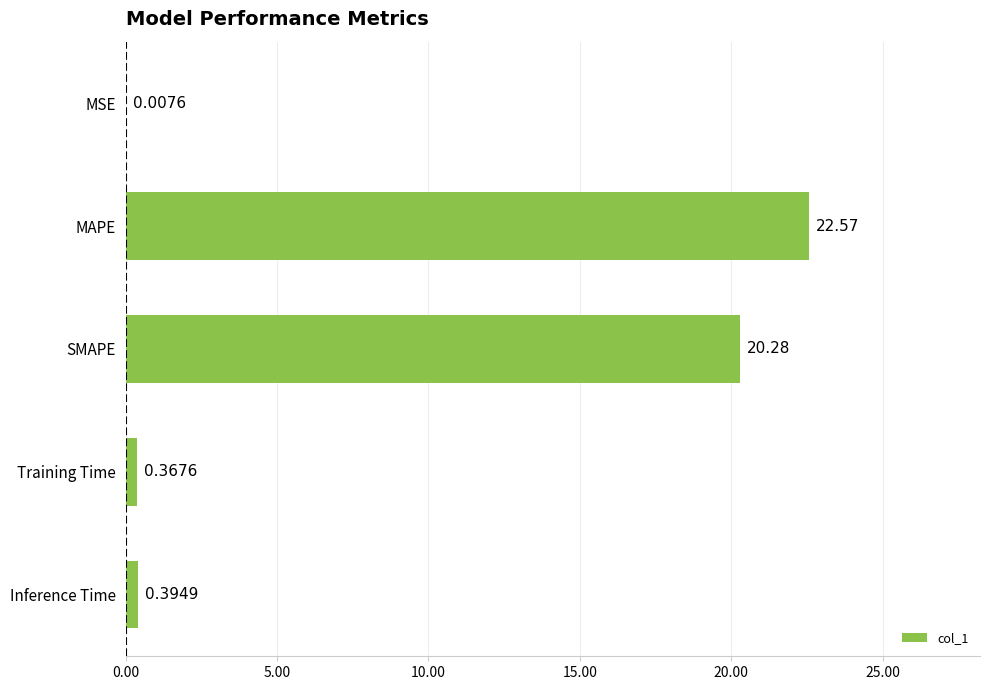

Are the bars grouped side by side (vs. stacked)?

No